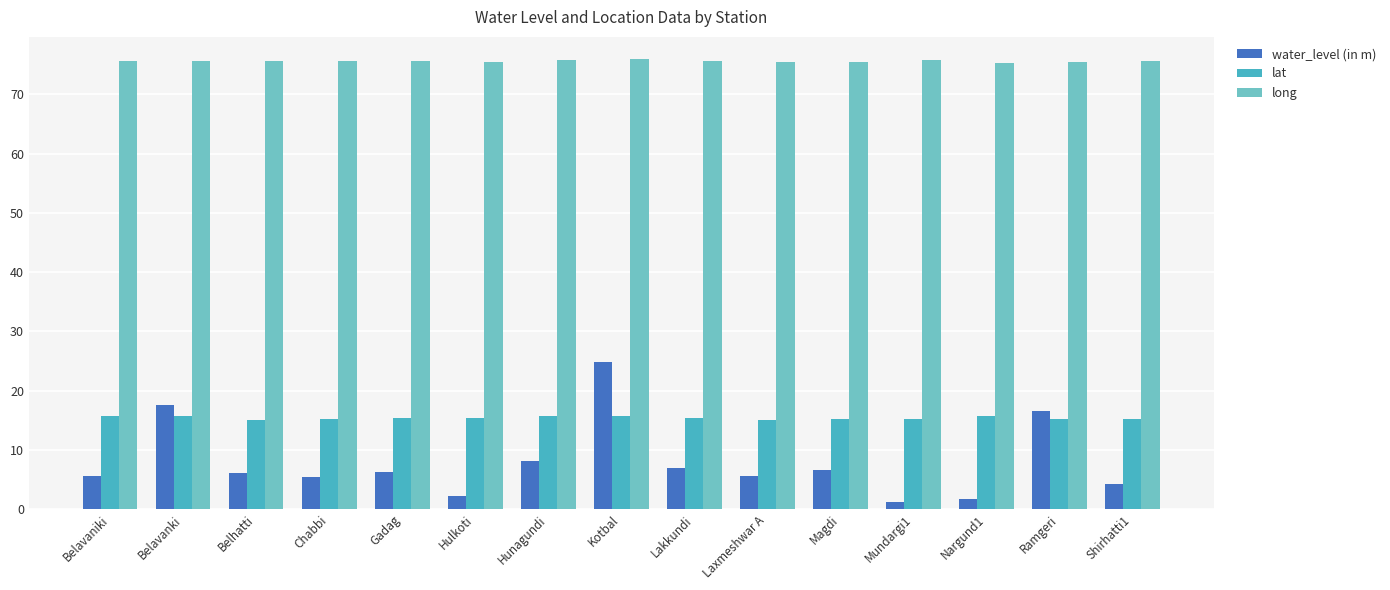

What is the highest value of the water_level (in m) series?

24.9